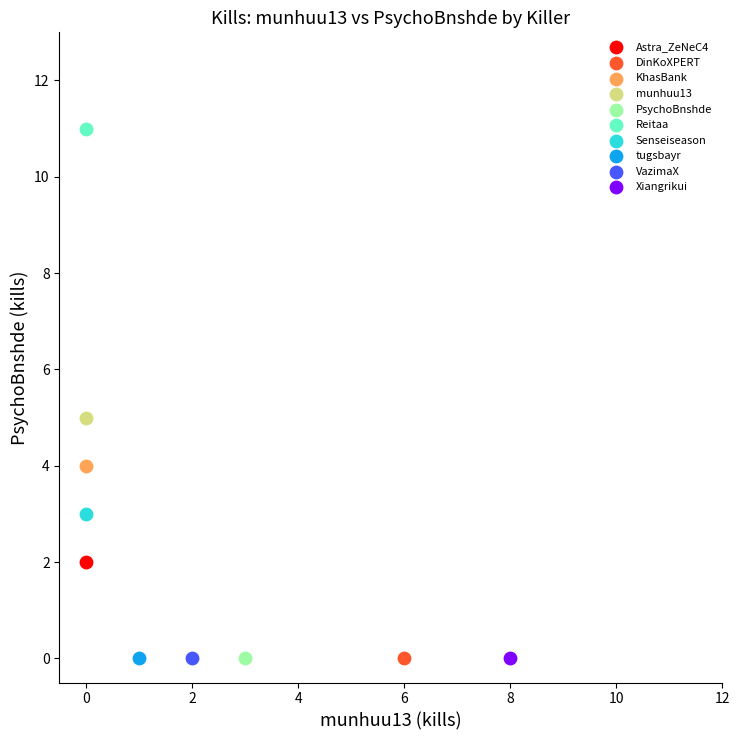

What are all the series names shown in the legend?

Astra_ZeNeC4, DinKoXPERT, KhasBank, munhuu13, PsychoBnshde, Reitaa, Senseiseason, tugsbayr, VazimaX, Xiangrikui